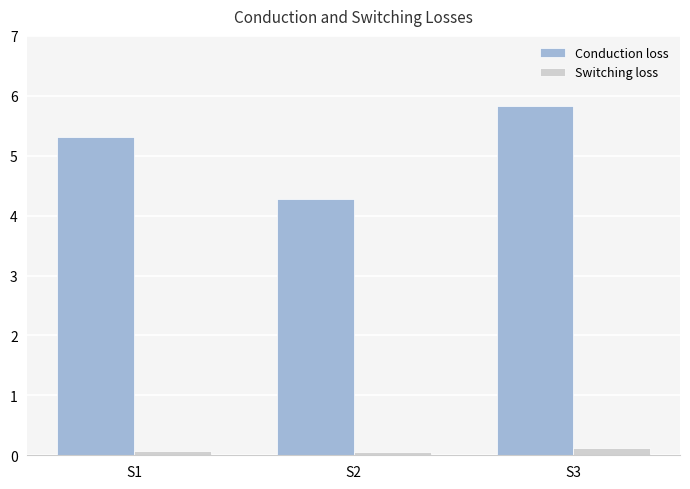

What is the minimum value for Switching loss?

0.1